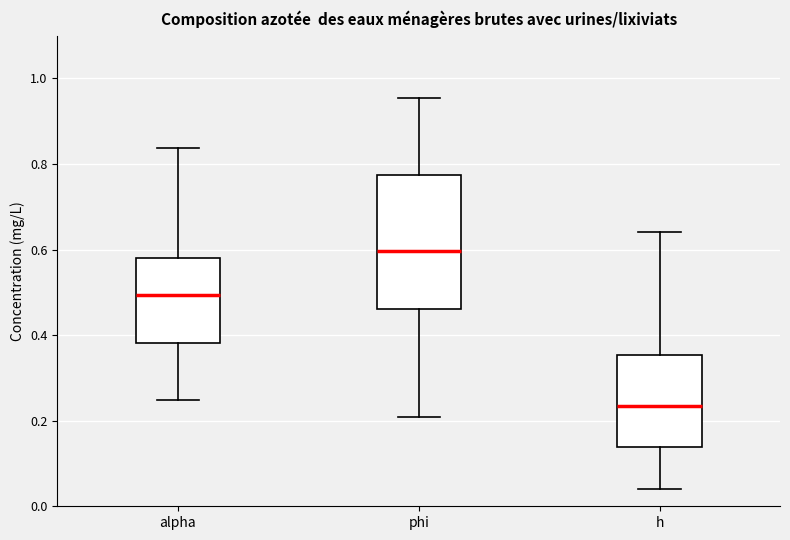

Reading left to right, read every box against the y-axis: the position of its median line, the range the box covers, and the ends of its whiskers. The values are not printed on the chart, so give them approximately, as read against the axis.

alpha: median 0.50, box 0.38 to 0.58, whiskers 0.24 to 0.84
phi: median 0.60, box 0.46 to 0.78, whiskers 0.20 to 0.96
h: median 0.24, box 0.14 to 0.36, whiskers 0.04 to 0.64